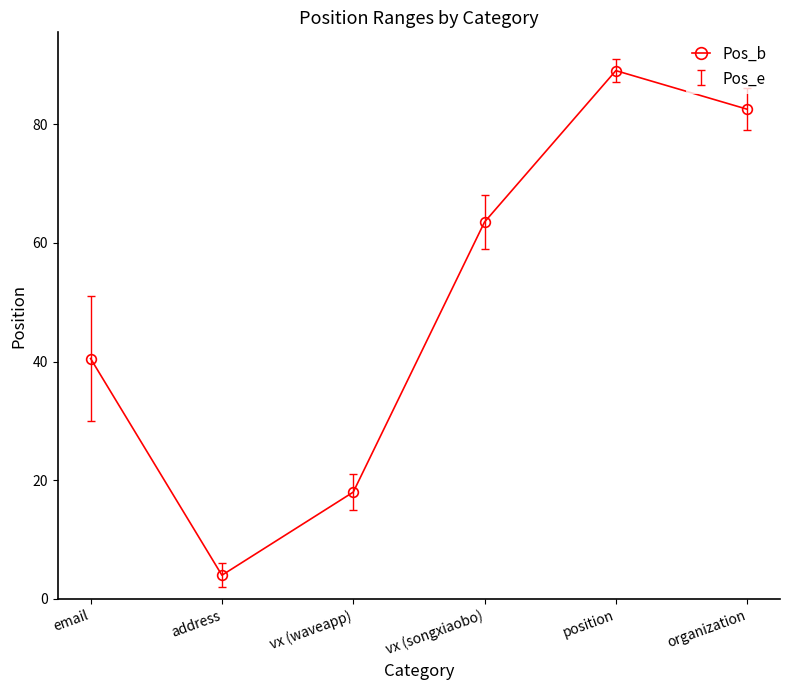

What is the difference between the values at vx (waveapp) and organization?

64.5